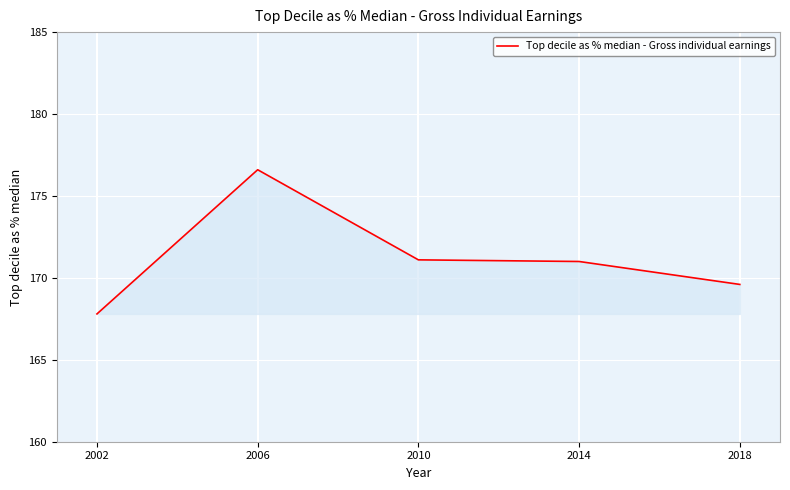

Which label corresponds to the smallest value in the chart?

2002